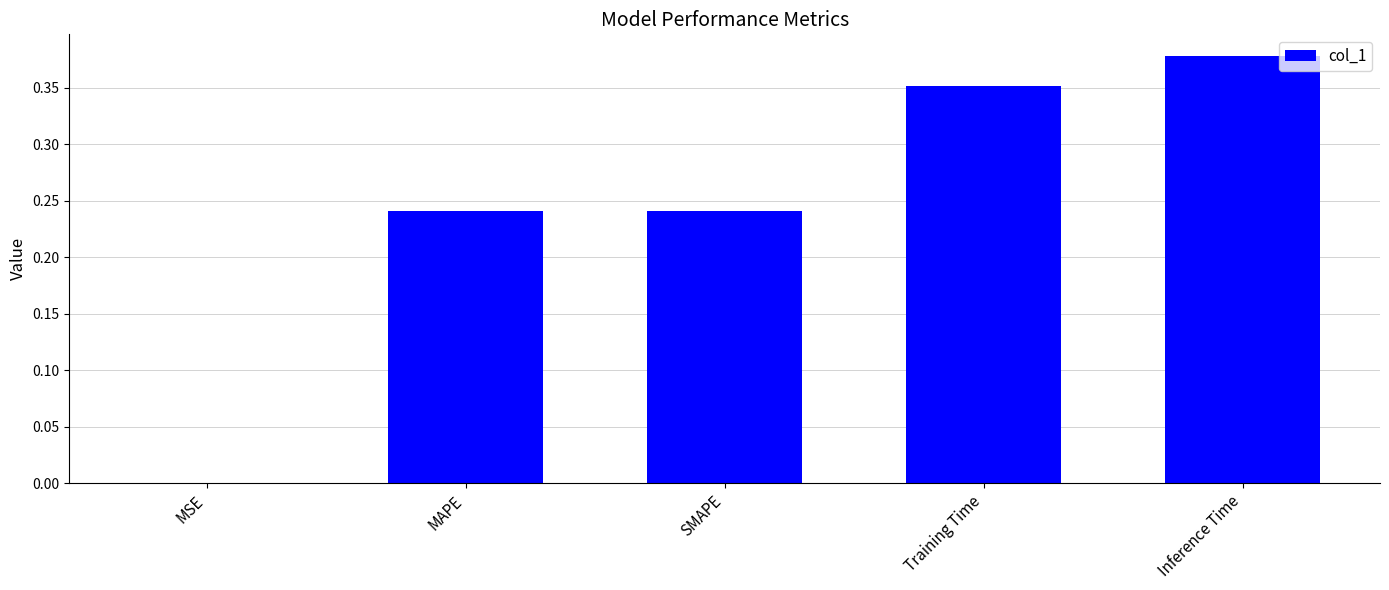

Count the number of data series in this chart.

1